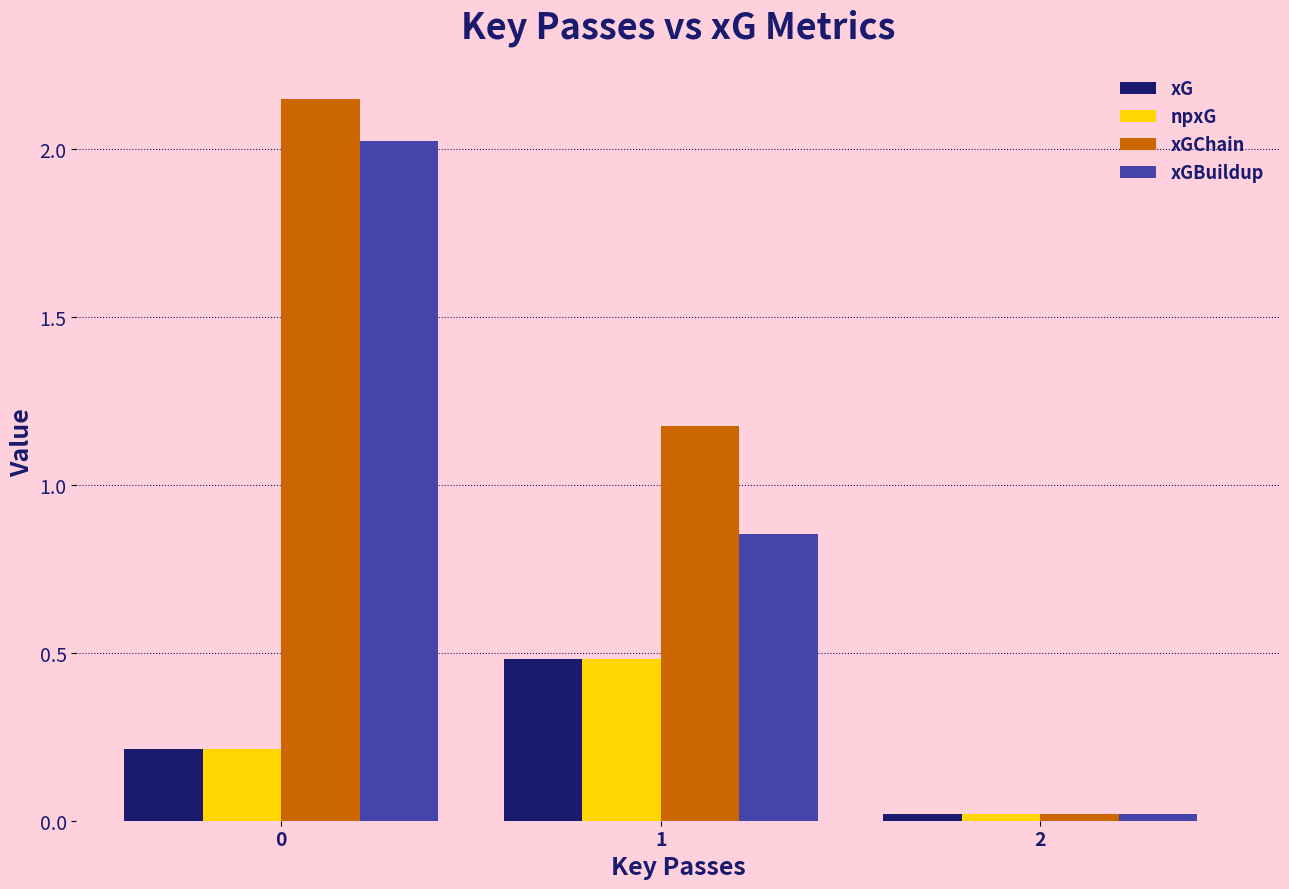

What is the sum of all xG values?

0.7